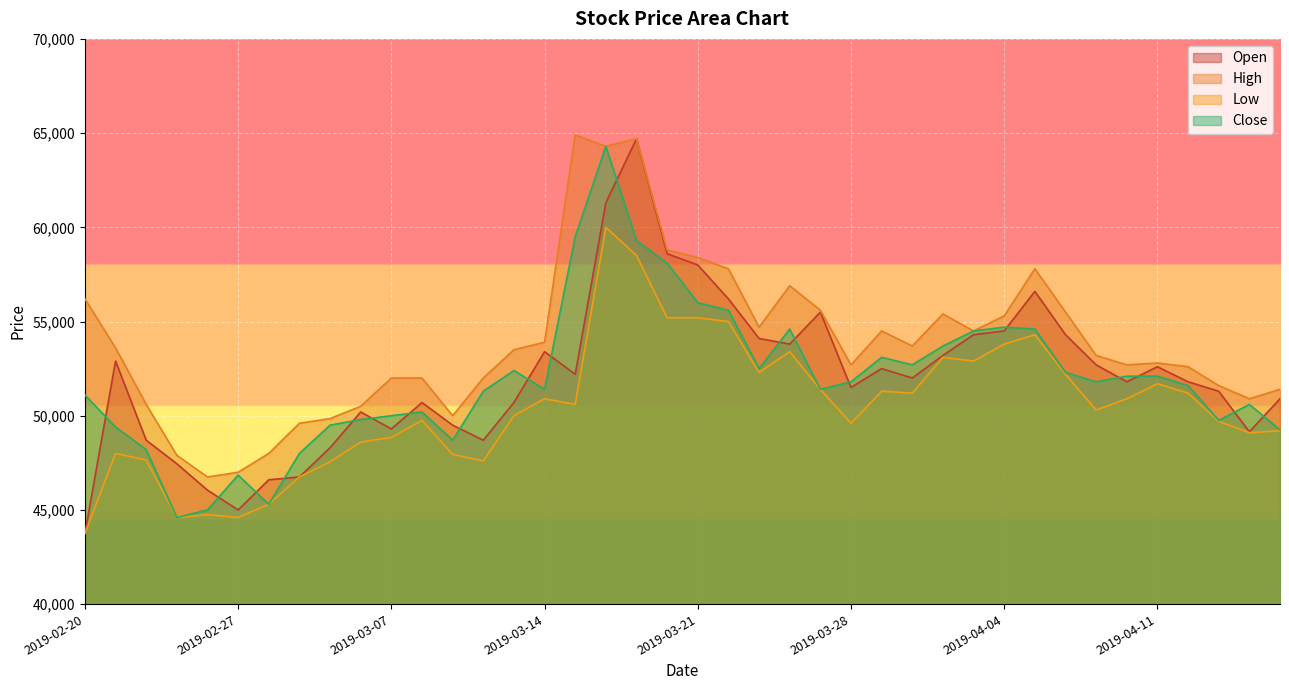

Is it true that High equals 74313 at 2019-04-08?

False